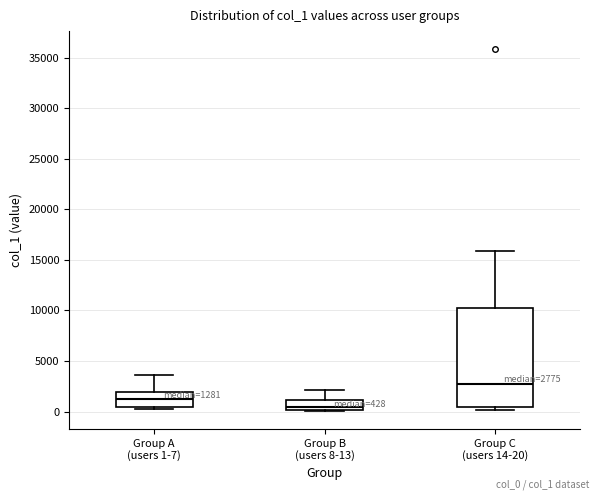

Which box is the tallest, from its lower edge to its upper edge?

Group C (users 14-20)